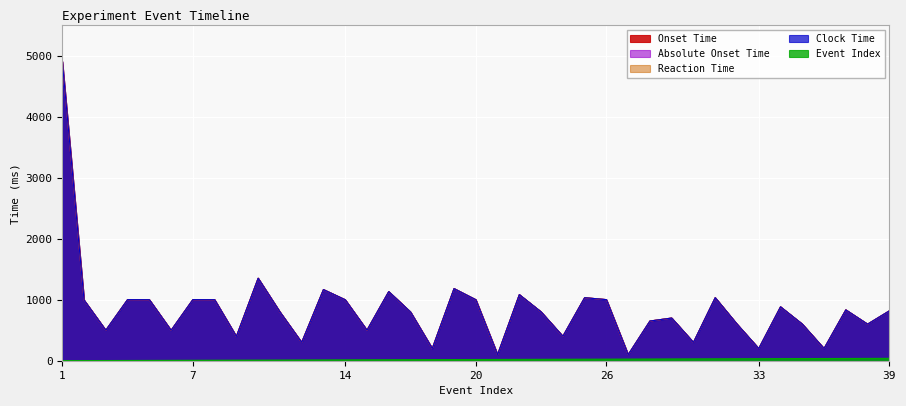

Between 17 and 19, which series saw the biggest shift?

Onset Time